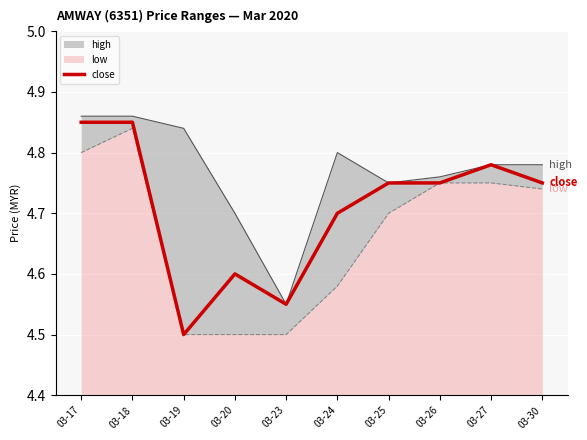

What is the difference between the maximum and minimum values?

0.3